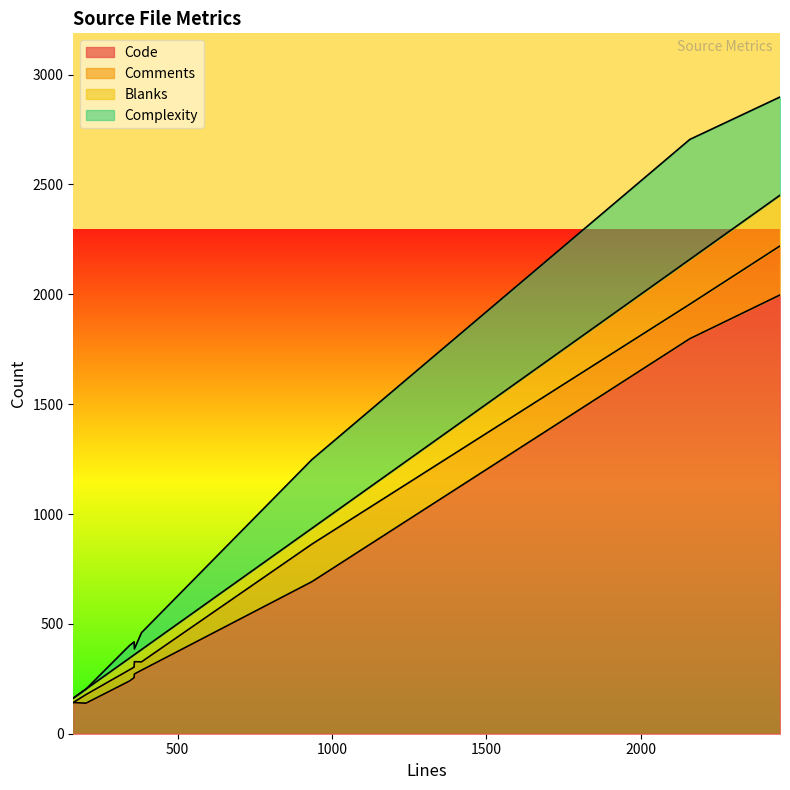

Rank the series by their maximum value, from lowest to highest.

Comments, Blanks, Complexity, Code